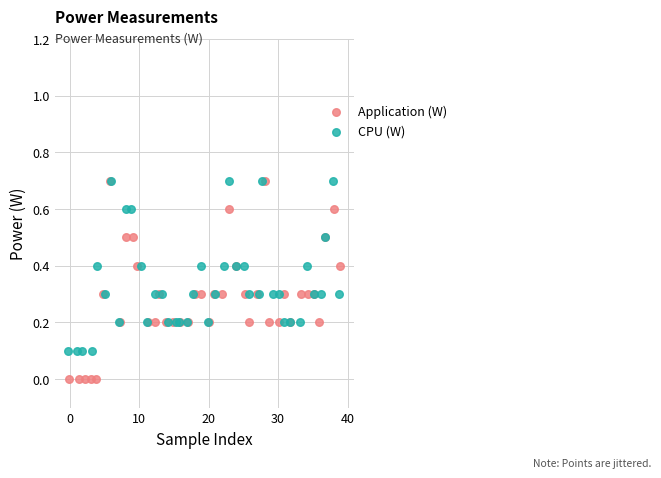

Which series contains the lowest Y value?

Application (W)